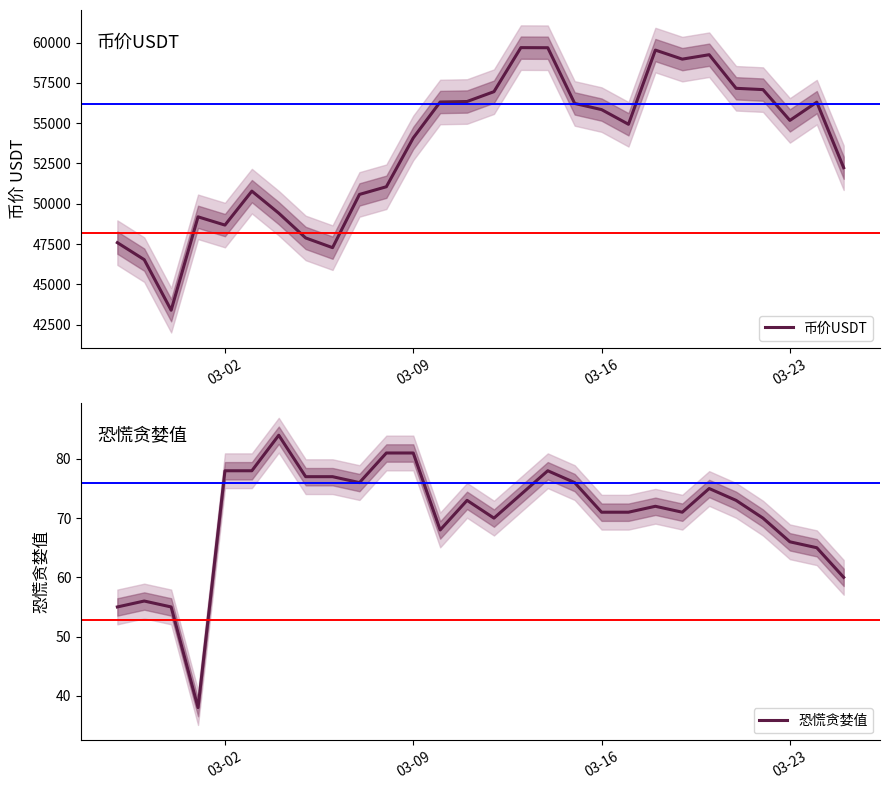

What is the lowest value of the 币价USDT series?

43391.9